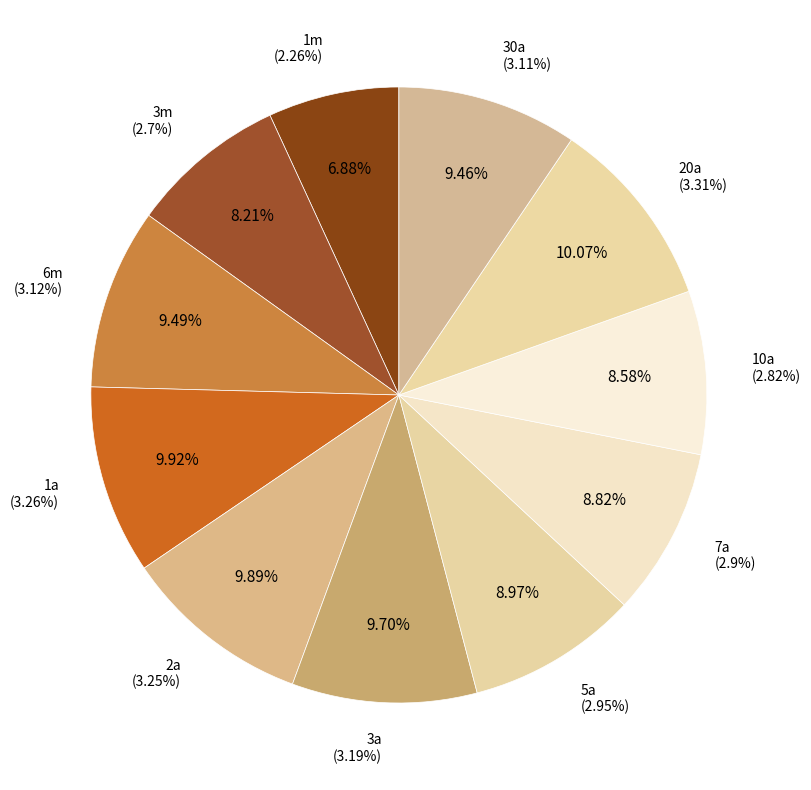

To the nearest percent, what is the average slice percentage?

9%